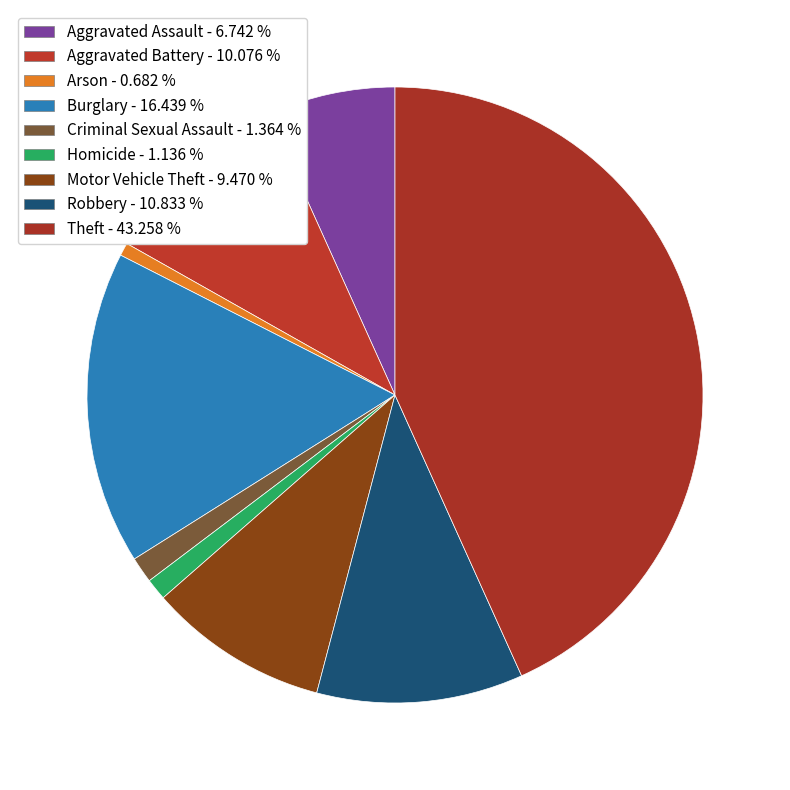

Does any single category account for the majority?

No